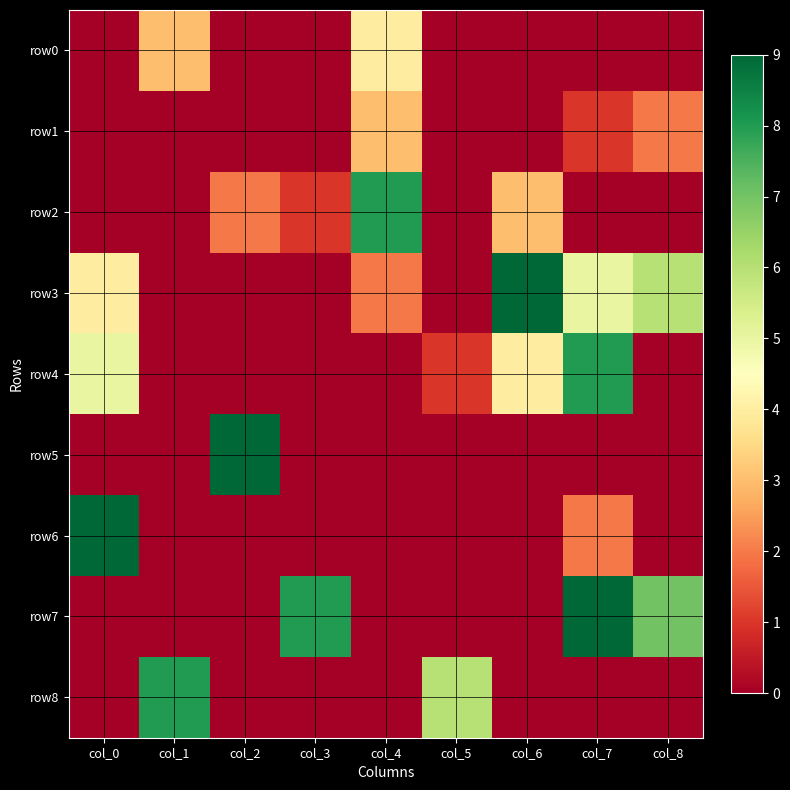

What is the total value across all series at col_6?

16